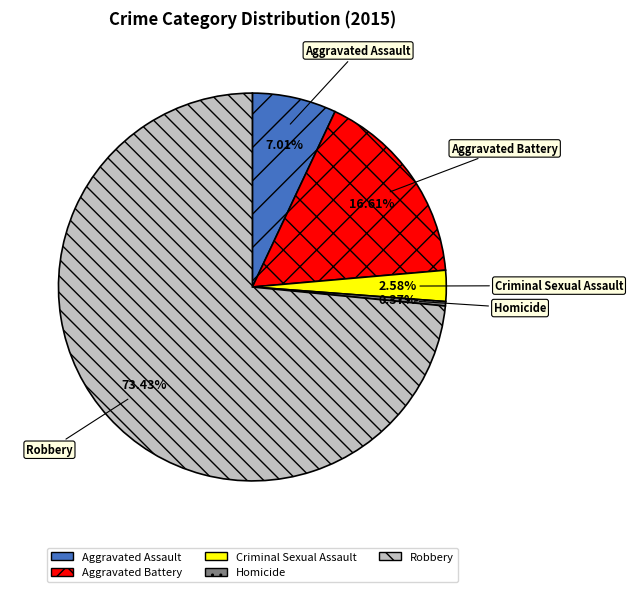

To the nearest percent, what is the difference between the Robbery and Homicide slice percentages?

73%